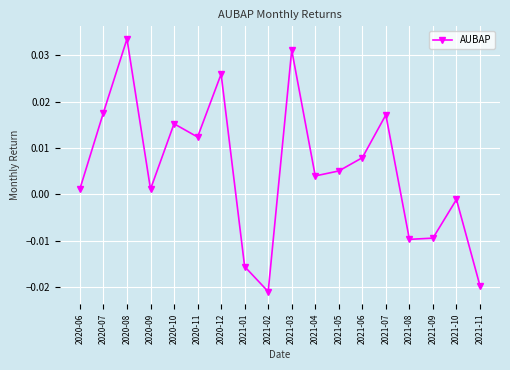

What is the label of the 9th point from the right?

2021-03